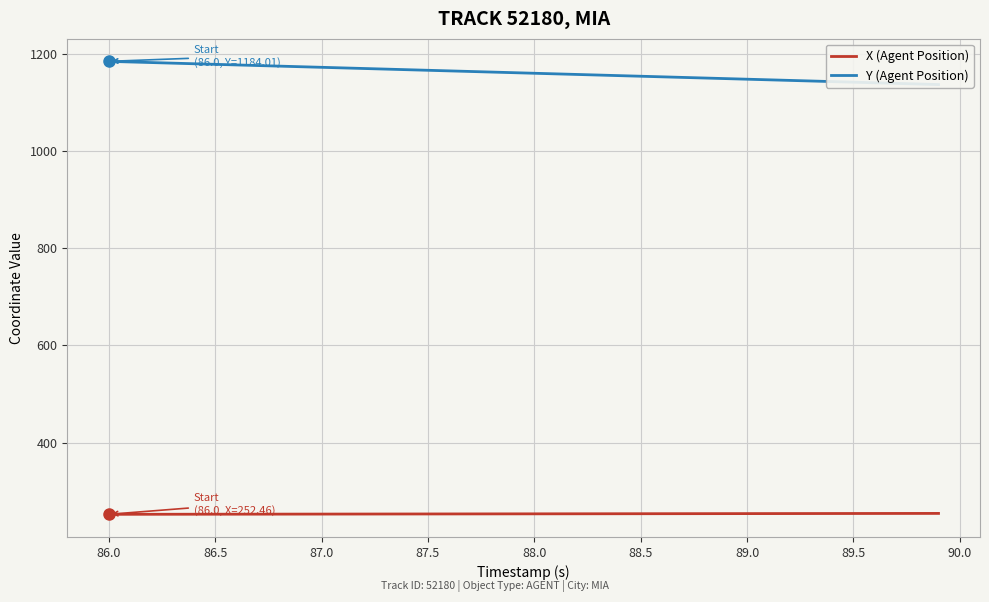

True or false: X (Agent Position) has a value of 102.0 at 87.0.

False